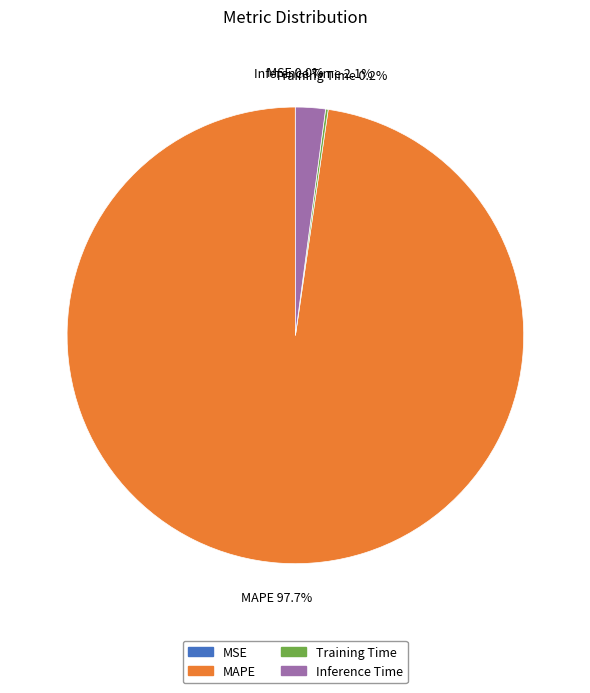

Is the sum of MAPE and Inference Time greater than half?

Yes